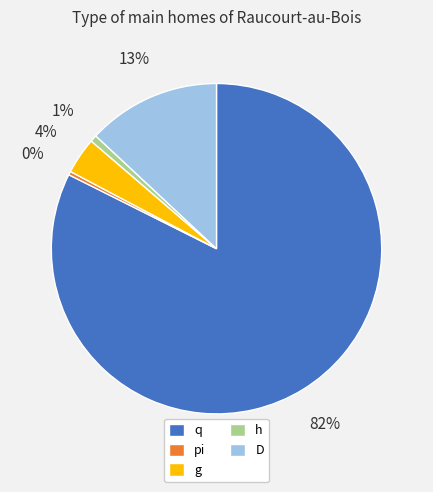

Which category has the biggest portion of the pie?

q